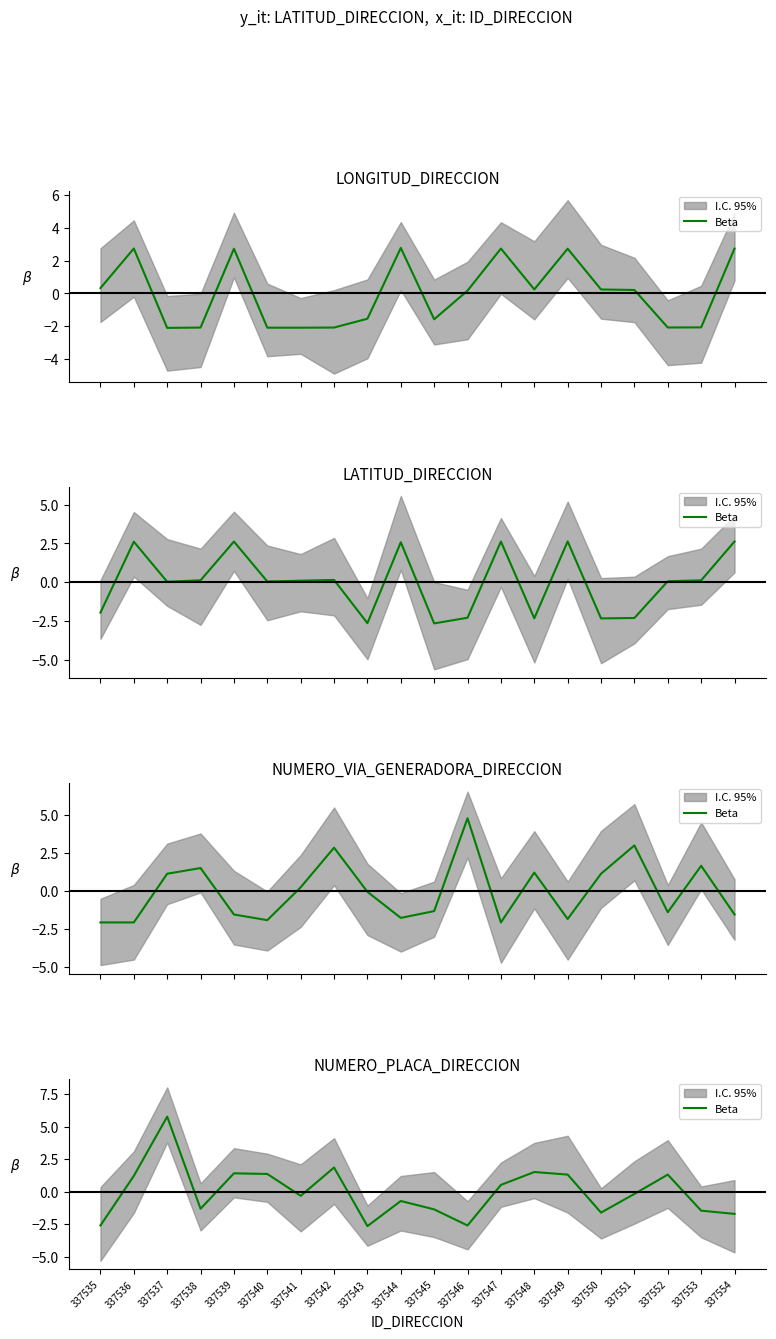

List the labels in order of value, smallest first.

337543, 337535, 337546, 337554, 337550, 337553, 337545, 337538, 337544, 337541, 337551, 337547, 337536, 337549, 337552, 337540, 337539, 337548, 337542, 337537